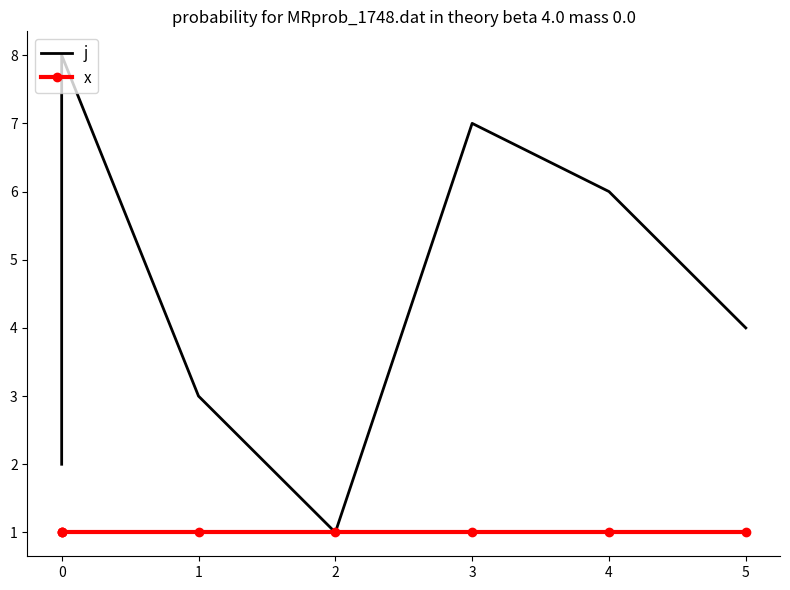

True or false: x has more than 2 points higher than both neighbors.

False